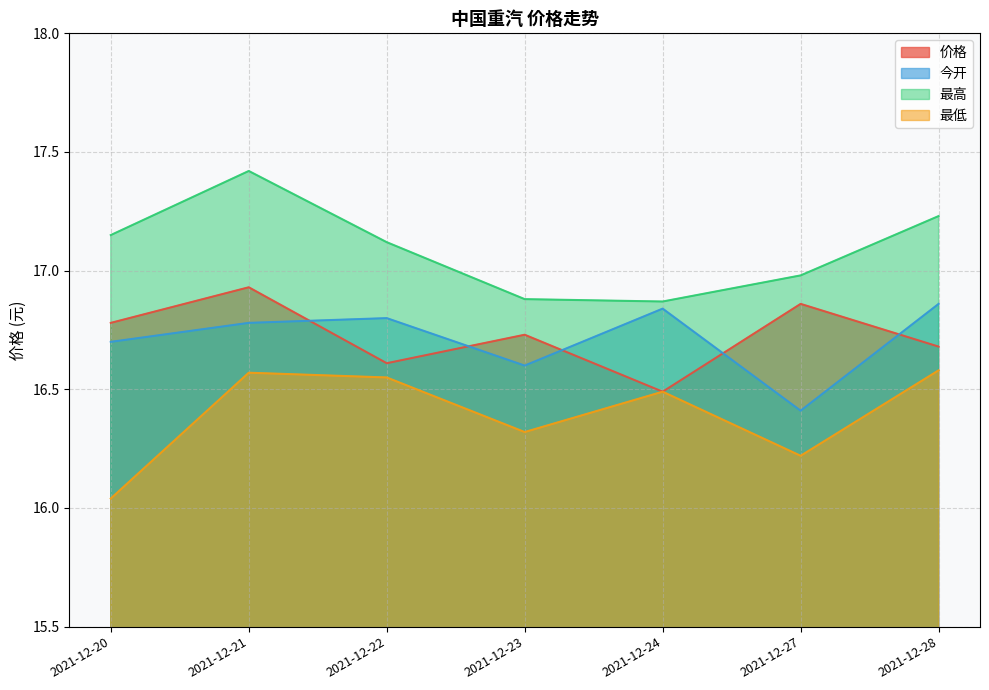

Reading left to right, transcribe all the data shown in this chart.

价格: 16.8	16.9	16.6	16.7	16.5	16.9	16.7
今开: 16.7	16.8	16.8	16.6	16.8	16.4	16.9
最高: 17.1	17.4	17.1	16.9	16.9	17.0	17.2
最低: 16.0	16.6	16.6	16.3	16.5	16.2	16.6